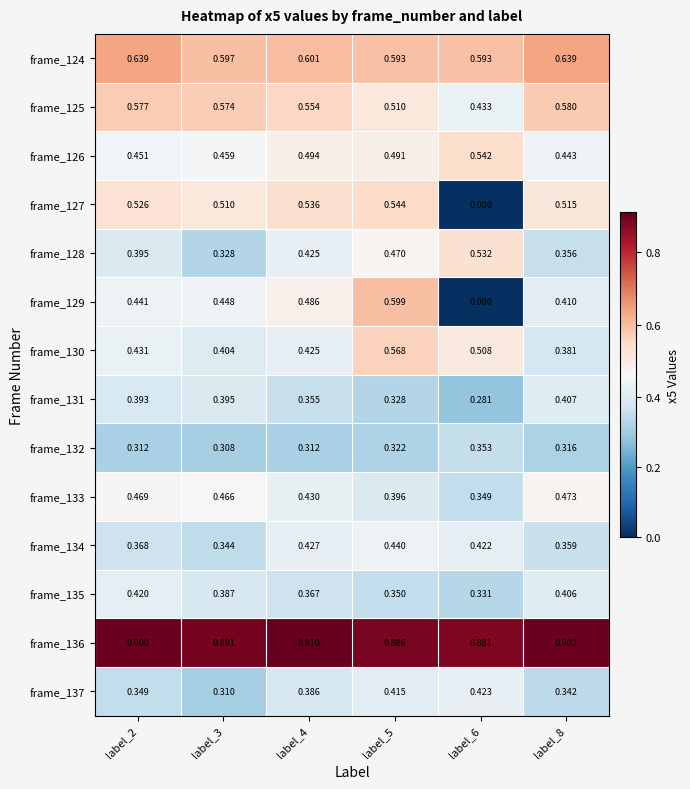

Is the value of frame_132 at label_8 greater than the value of frame_137 at label_6?

No